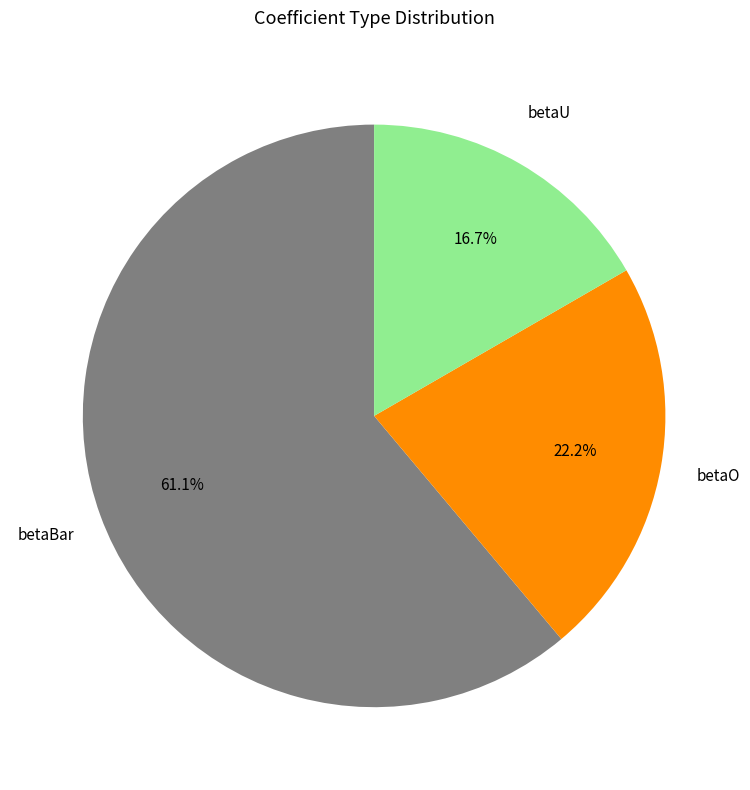

Does any single category account for the majority?

Yes